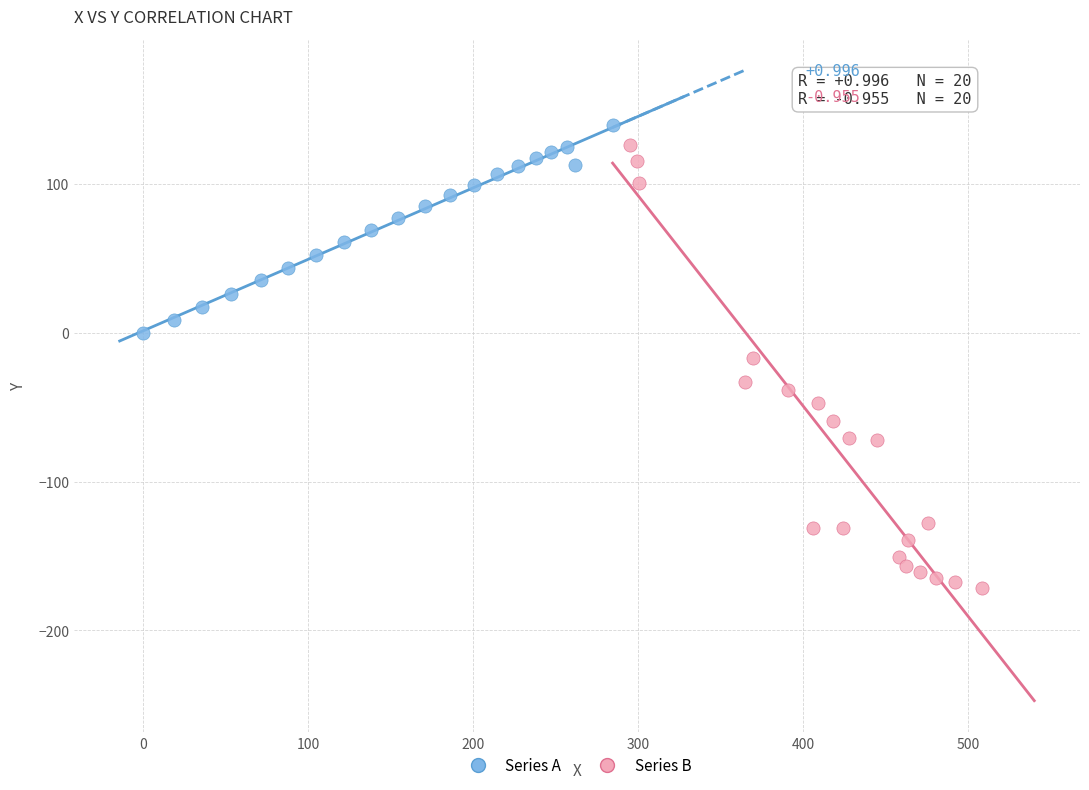

Which series has the widest spread of Y values?

Series B